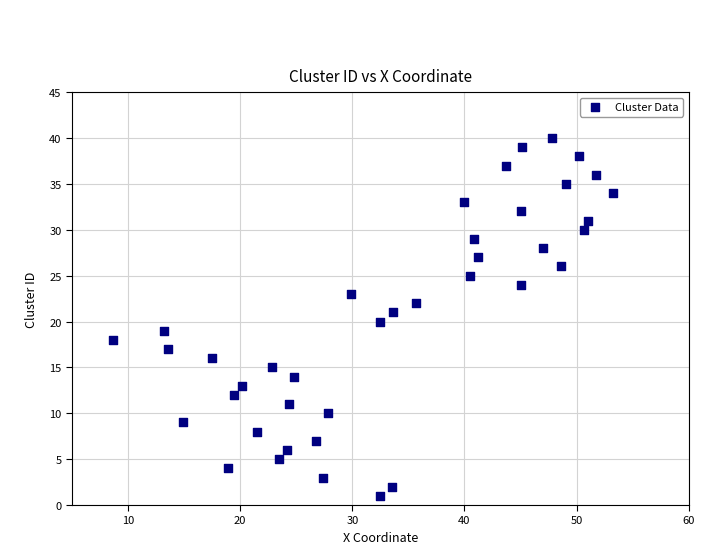

What is the range of Y values (max minus min)?

39